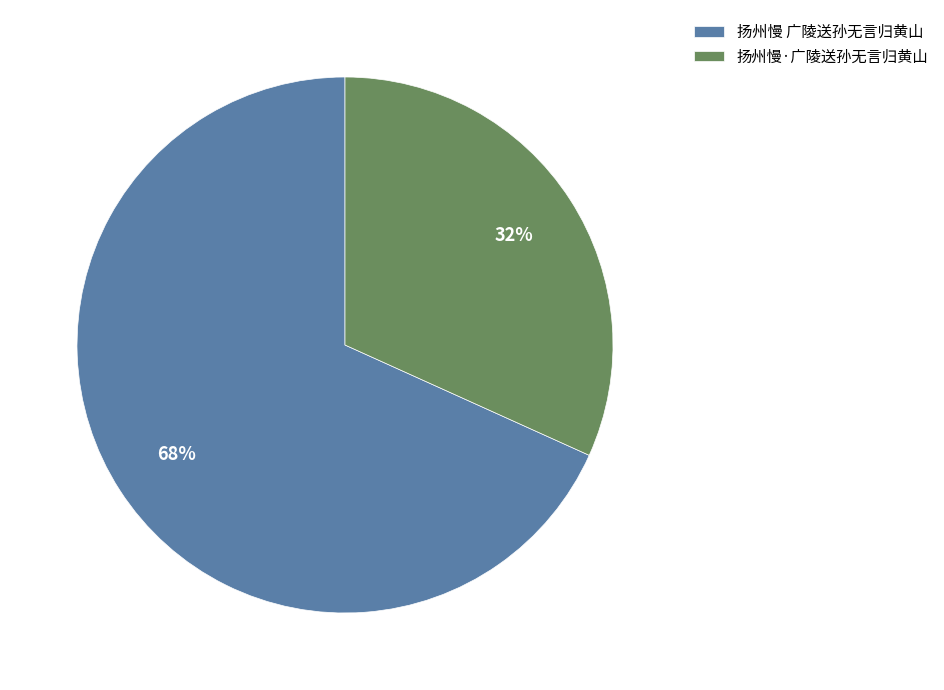

Rank the categories by value from highest to lowest.

扬州慢 广陵送孙无言归黄山, 扬州慢·广陵送孙无言归黄山